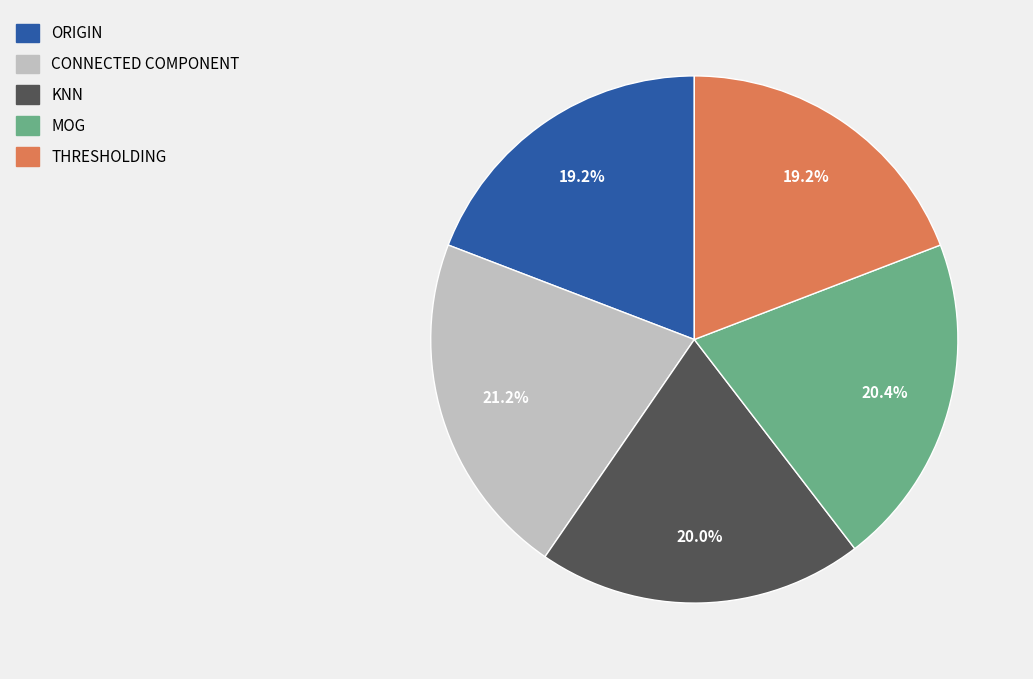

Is there a majority slice in this chart?

No